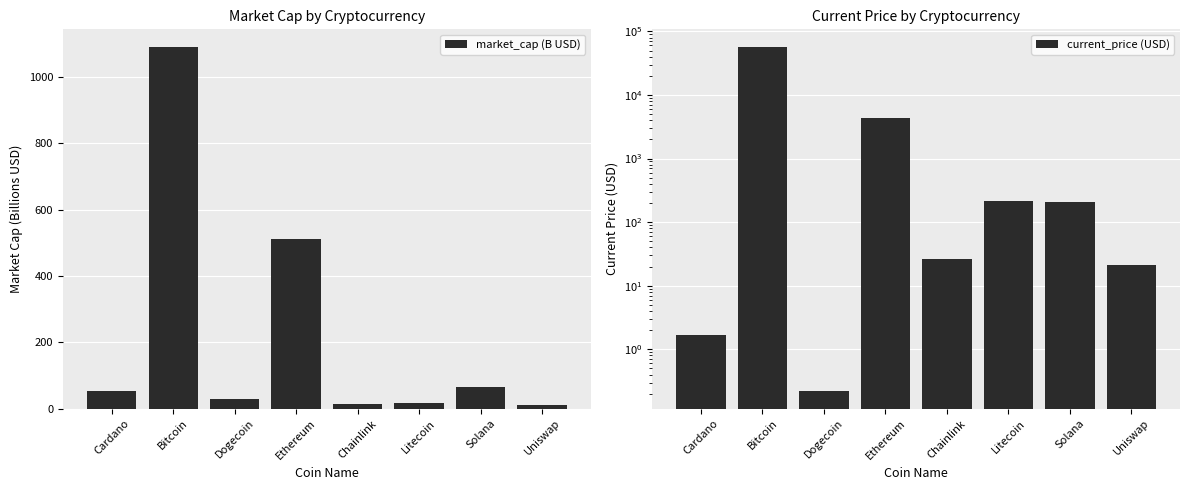

What is the spread (max minus min) of values at Litecoin?

203.7